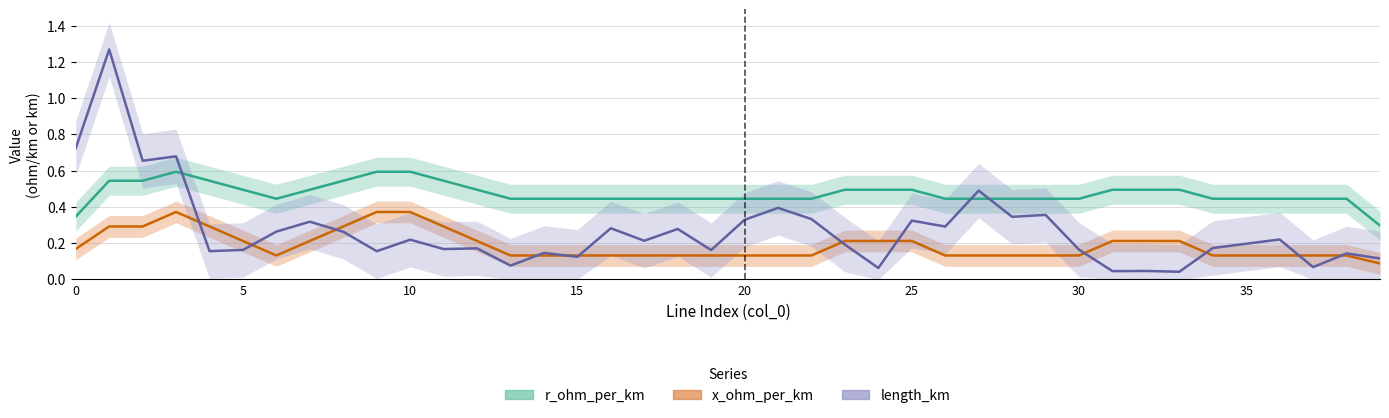

In length_km, how many points are higher than both neighbors (excluding endpoints)?

15